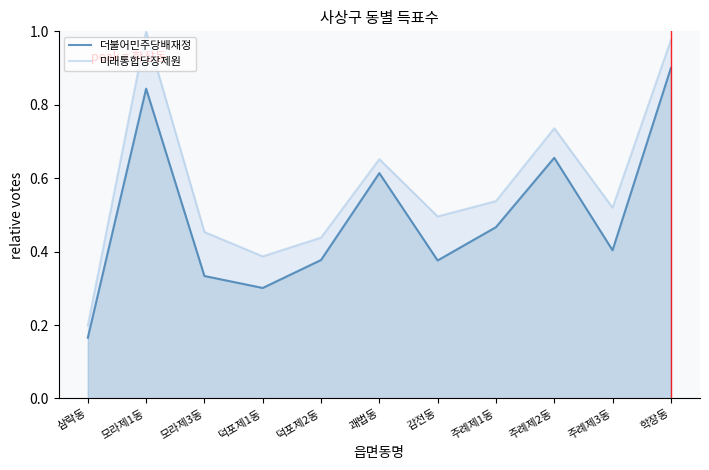

What is the difference between the 미래통합당장제원 values at 모라제1동 and 주례제2동?

0.3